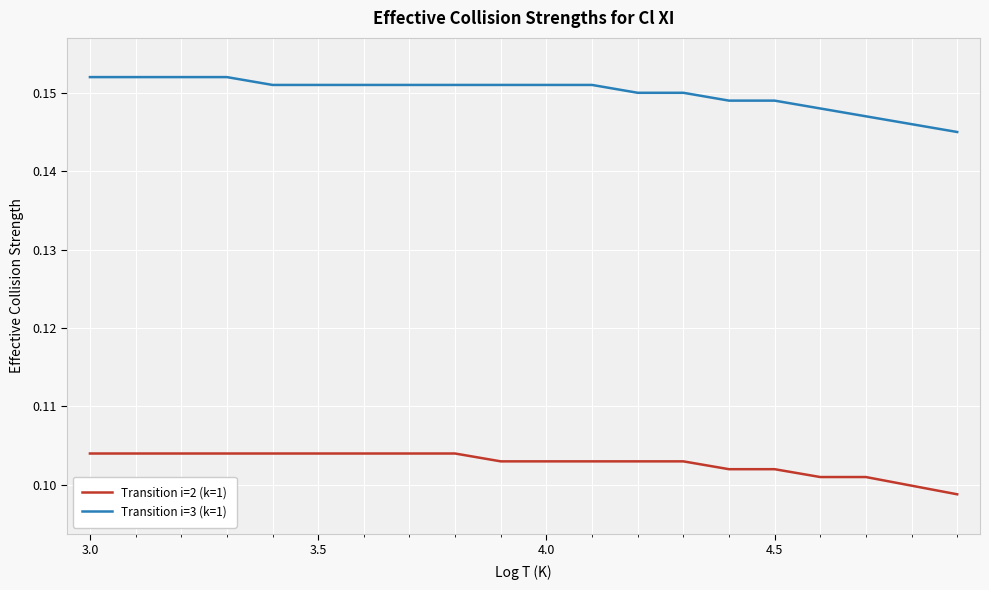

True or false: Transition i=2 (k=1) and Transition i=3 (k=1) intersect in this chart.

False